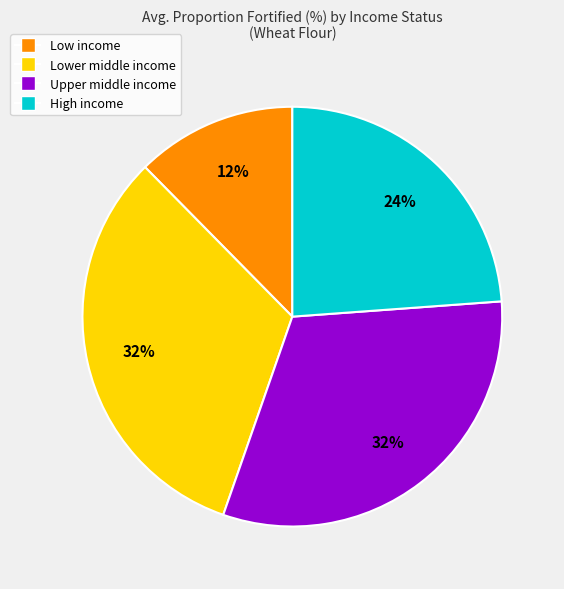

Approximately how many times larger is the value at Low income compared to Upper middle income?

0.4